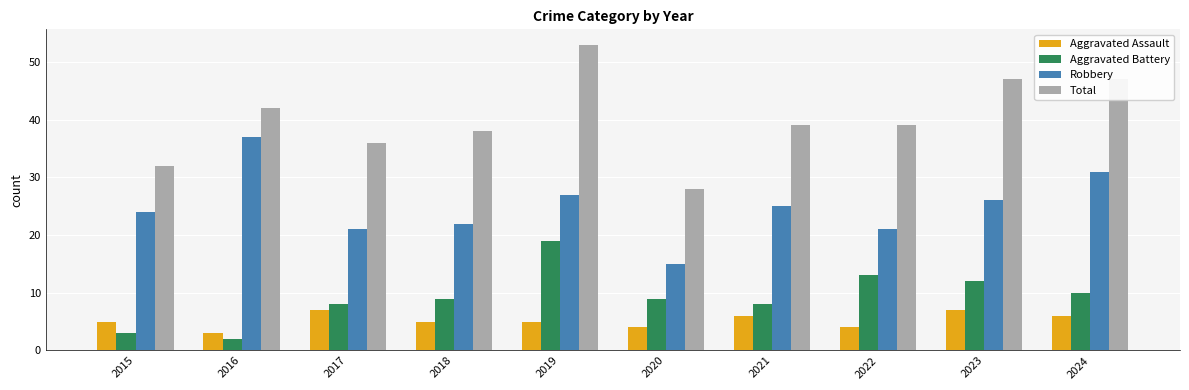

At which category is the sum across all series the highest?

2019